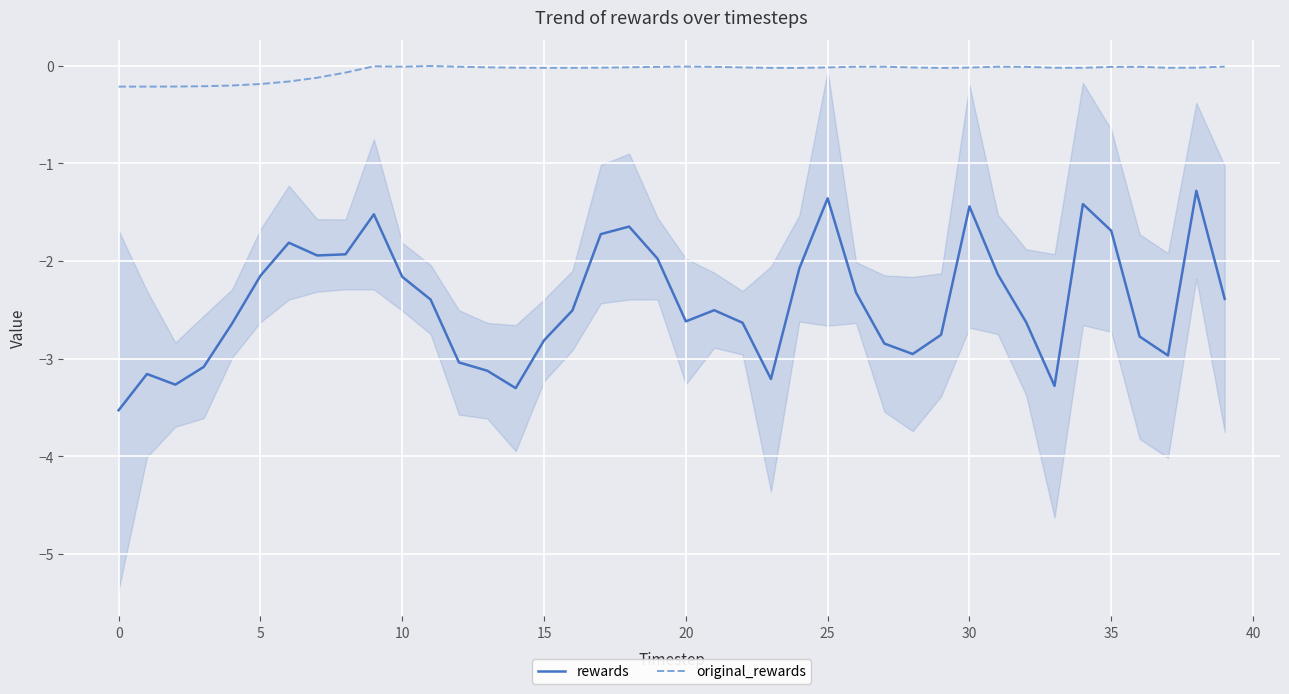

How many interior local peaks does the original_rewards series have?

6